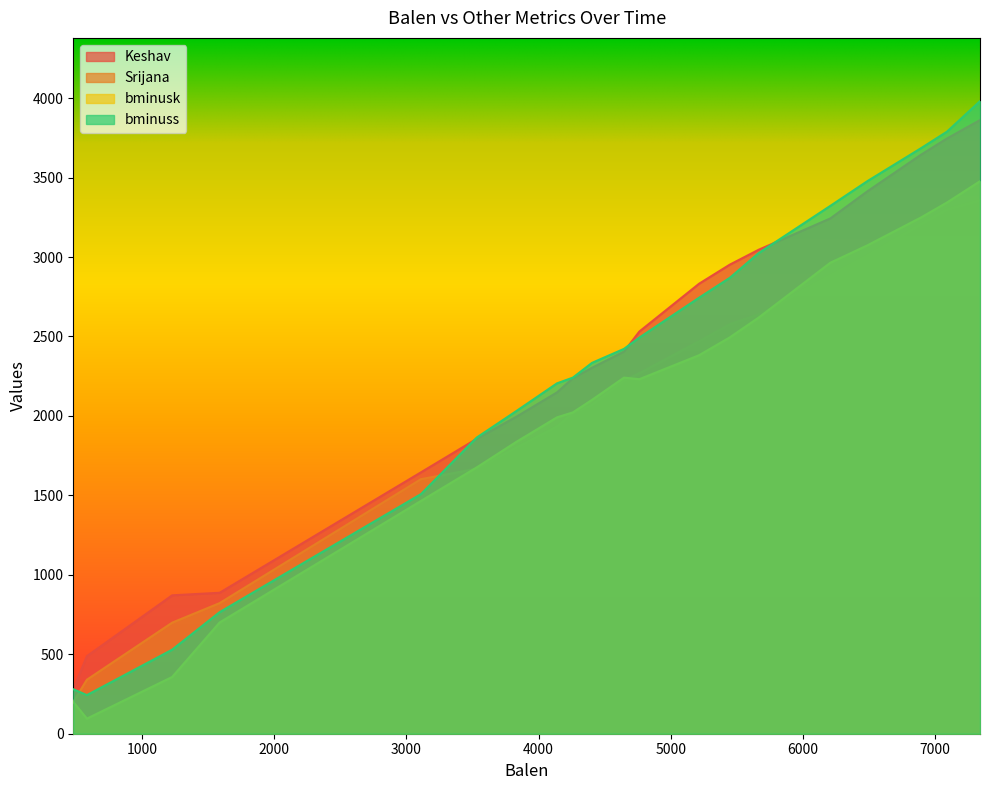

Reading left to right, extract all data points from this chart.

Keshav: 280	488	871	887	1645	1856	1996	2148	2237	2303	2405	2531	2832	2952	3046	3243	3413	3644	3746	3862
Srijana: 200	340	699	822	1602	1668	1802	1934	2018	2070	2224	2269	2470	2577	2640	2885	3009	3208	3300	3358
bminusk: 200	95	357	700	1465	1676	1838	1991	2022	2101	2241	2231	2382	2494	2619	2964	3073	3249	3343	3477
bminuss: 280	243	529	765	1508	1864	2032	2205	2241	2334	2422	2493	2744	2869	3025	3322	3477	3685	3789	3981